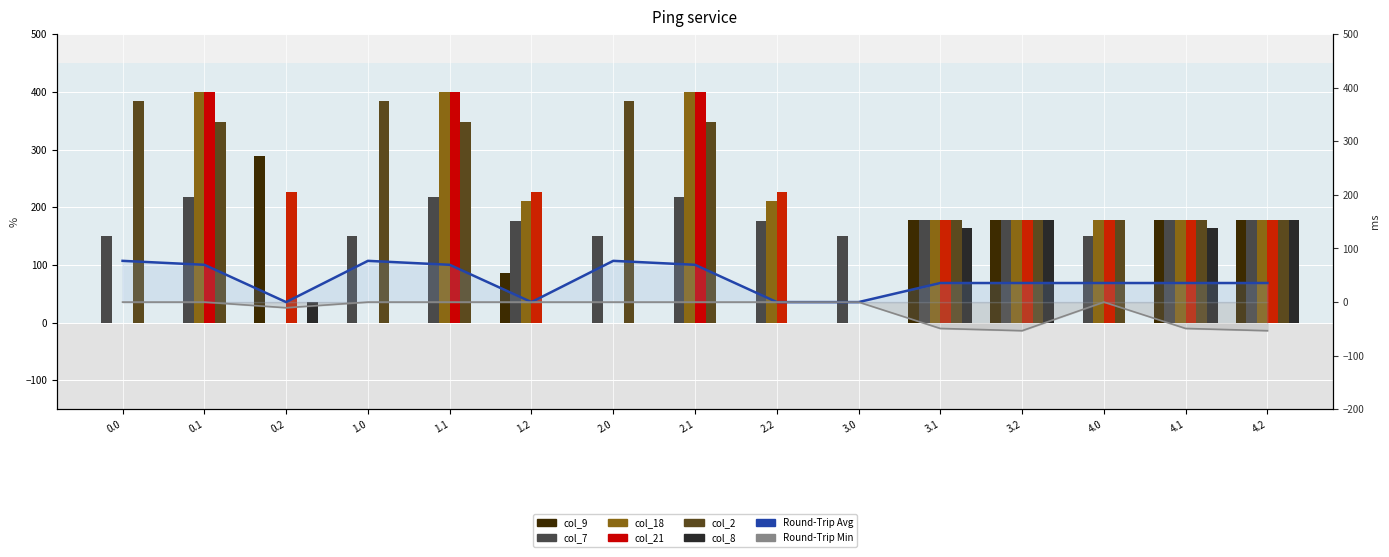

Between 2.1 and 0.1, which is larger?

2.1